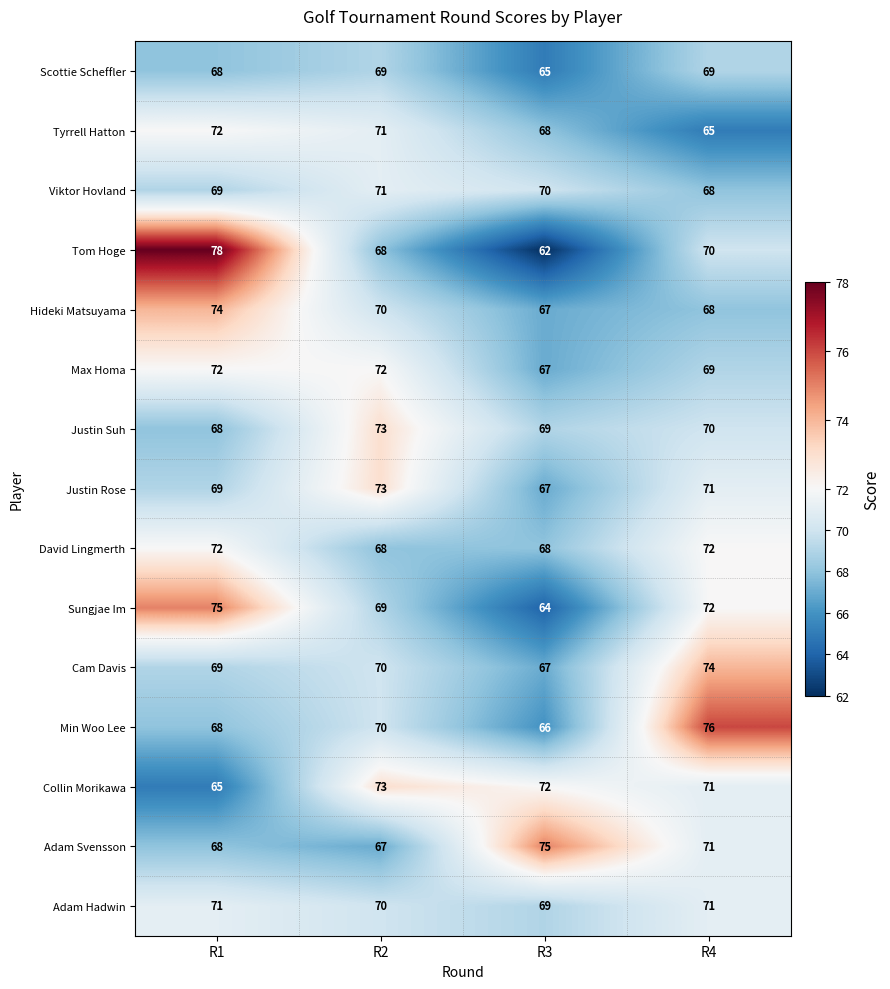

What is the difference between the highest and lowest values at R4?

11